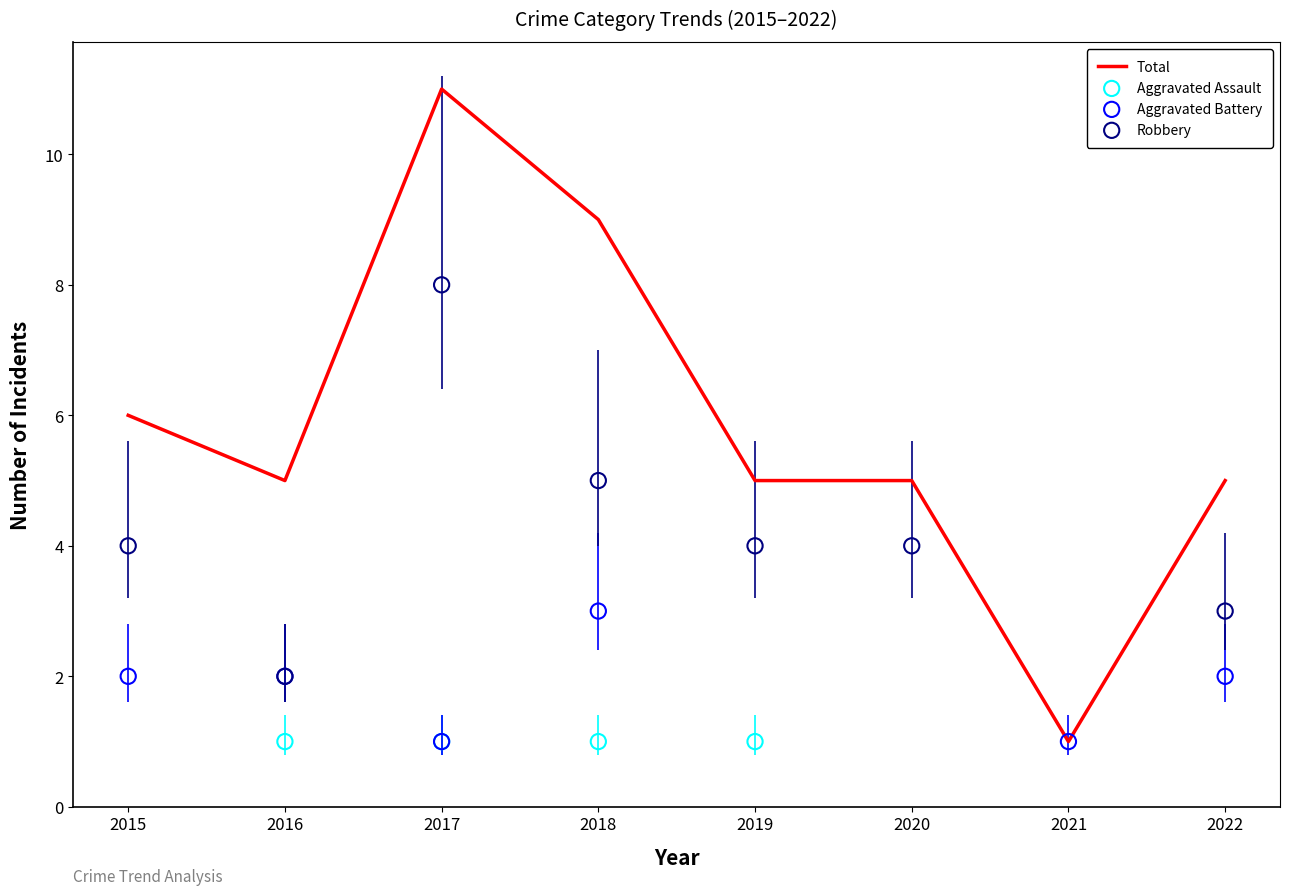

What are all the series names shown in the legend?

Aggravated Assault, Aggravated Battery, Robbery, Total